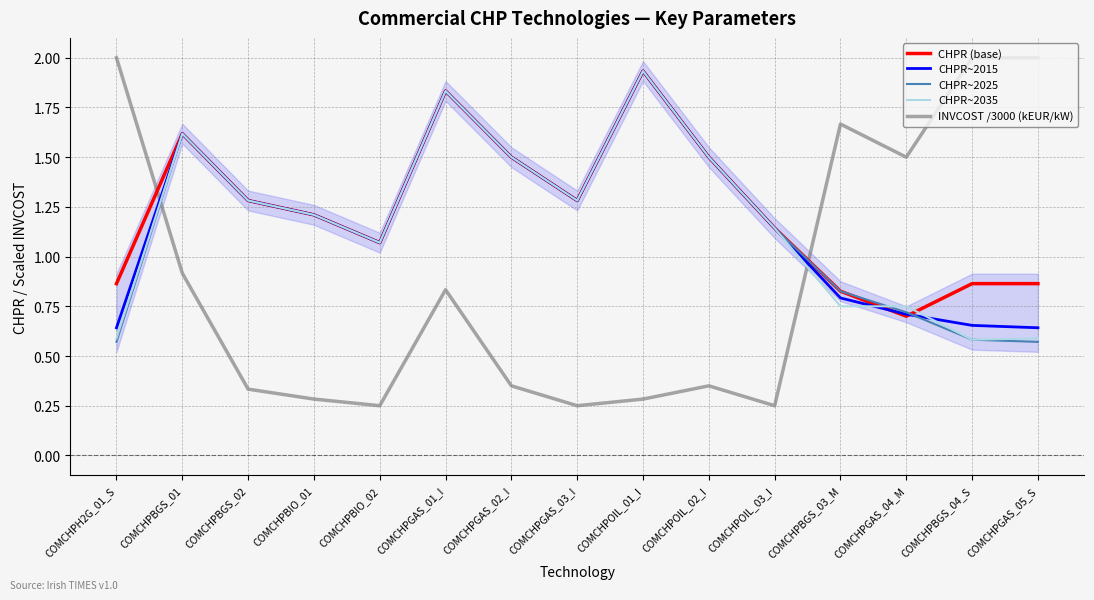

Rank the series at COMCHPOIL_03_I from lowest to highest value.

INVCOST /3000 (kEUR/kW), CHPR (base), CHPR~2015, CHPR~2025, CHPR~2035